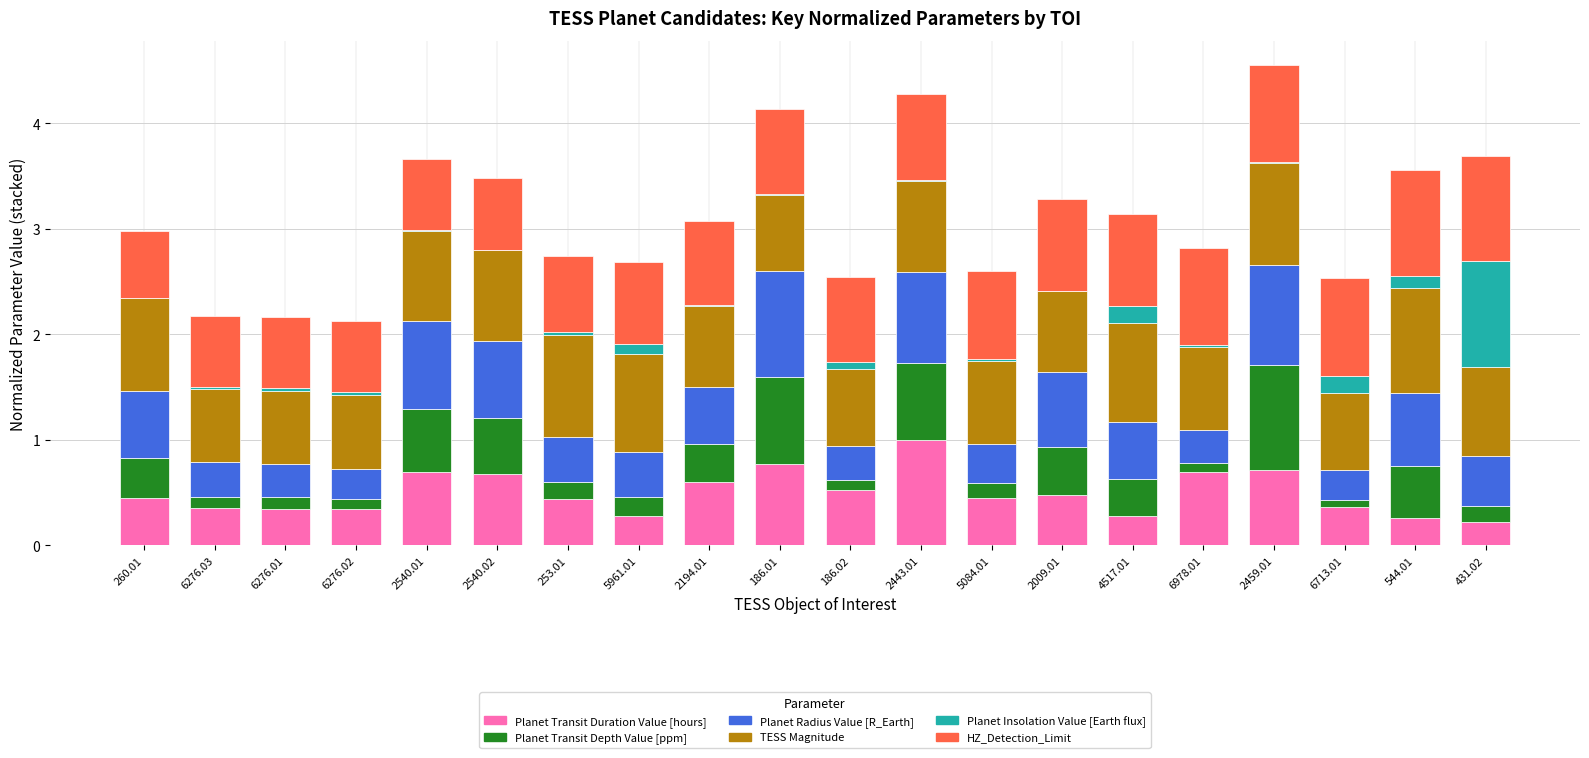

What is the highest value of the Planet Transit Duration Value [hours] series?

1.0